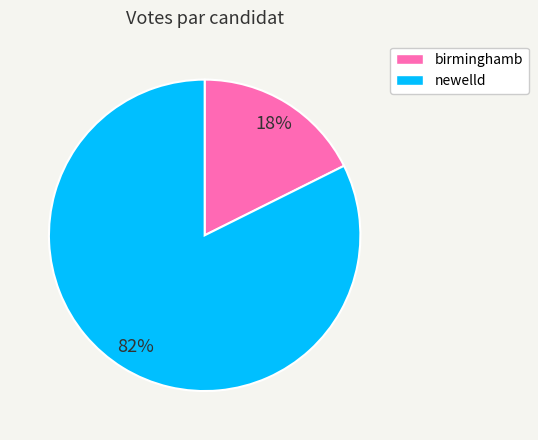

To the nearest percent, what is the combined percentage of newelld and birminghamb?

100%